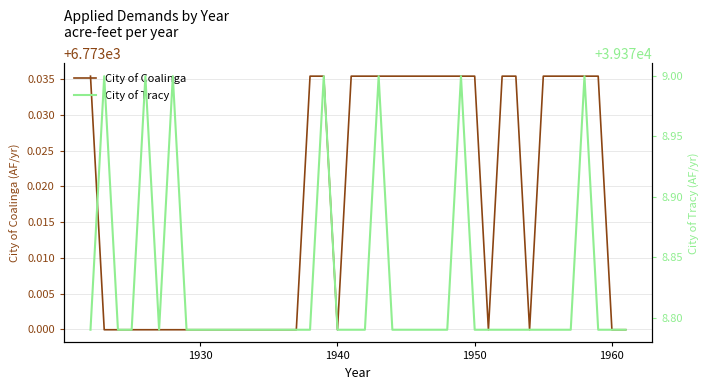

How many distinct data groups are displayed?

2